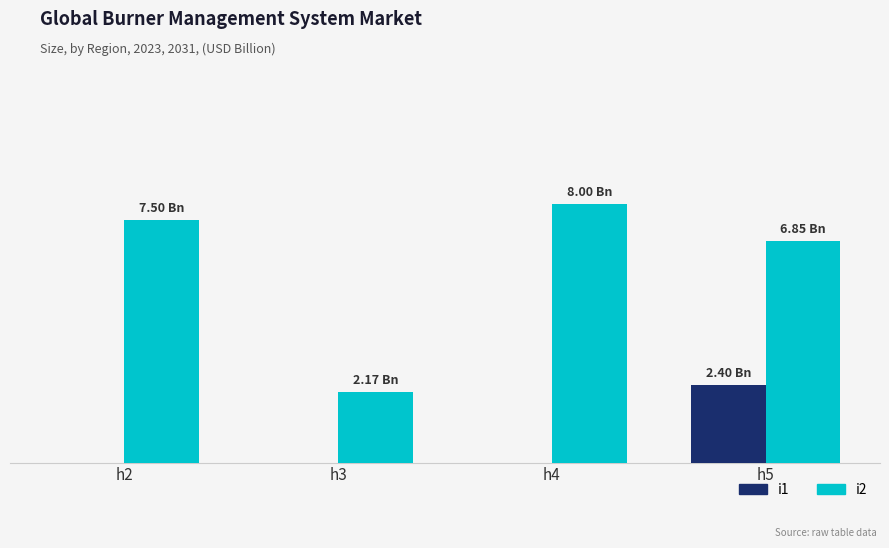

What is the difference between the maximum and minimum values in the i2 series?

5825